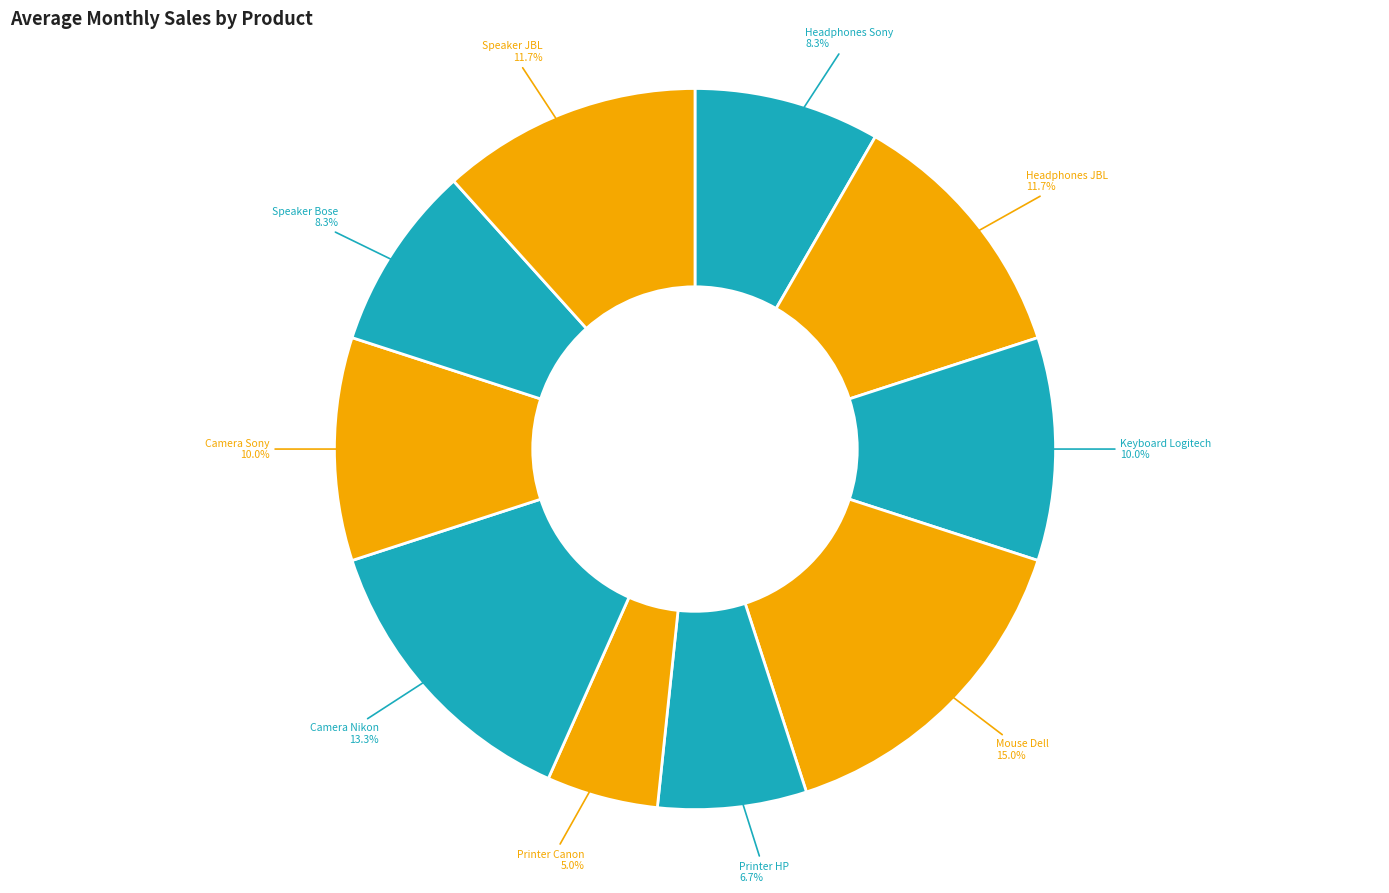

Rank the categories by value from highest to lowest.

Mouse Dell, Camera Nikon, Headphones JBL, Speaker JBL, Keyboard Logitech, Camera Sony, Headphones Sony, Speaker Bose, Printer HP, Printer Canon